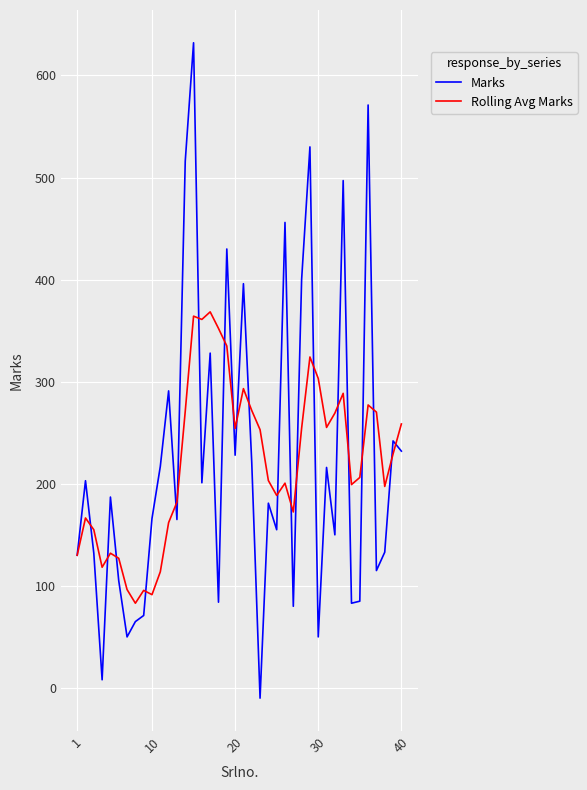

Rank the series by their maximum value, from highest to lowest.

Marks, Rolling Avg Marks